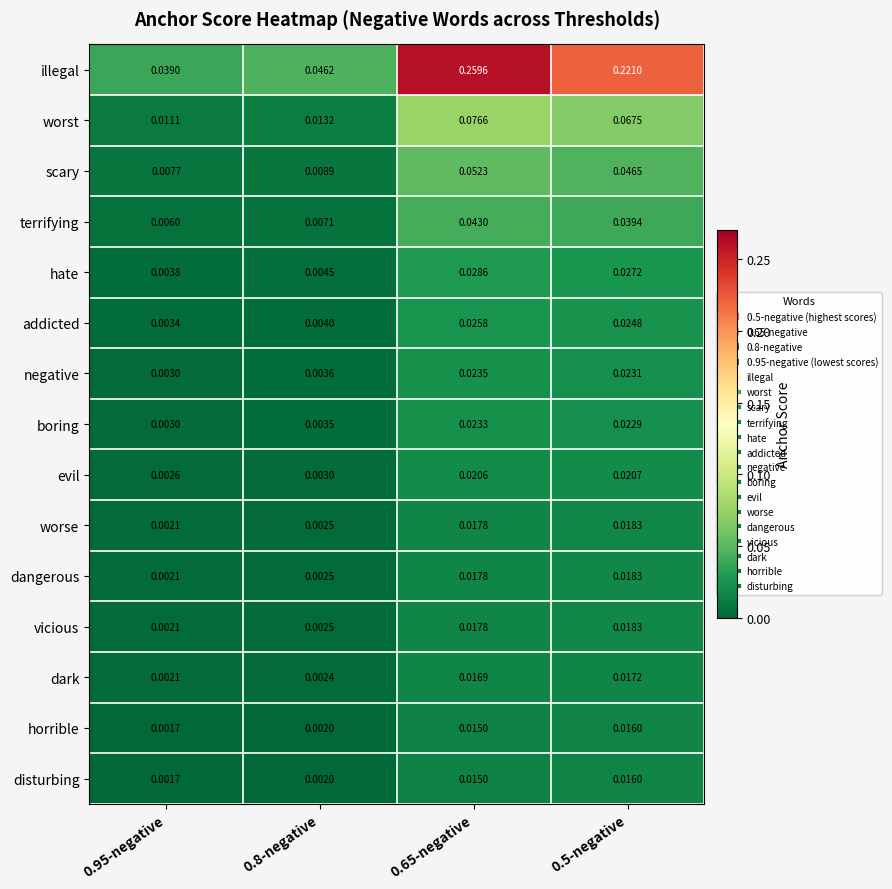

Which series has the largest total across all categories?

illegal